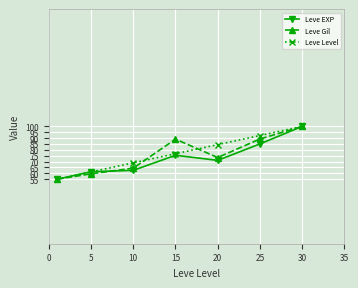

How many interior local peaks does the Leve Gil series have?

1